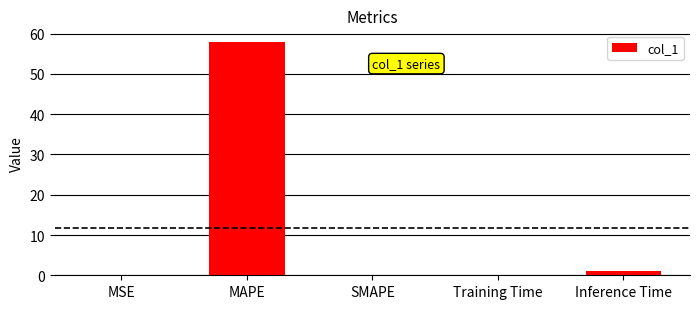

What is the greatest value displayed?

57.9